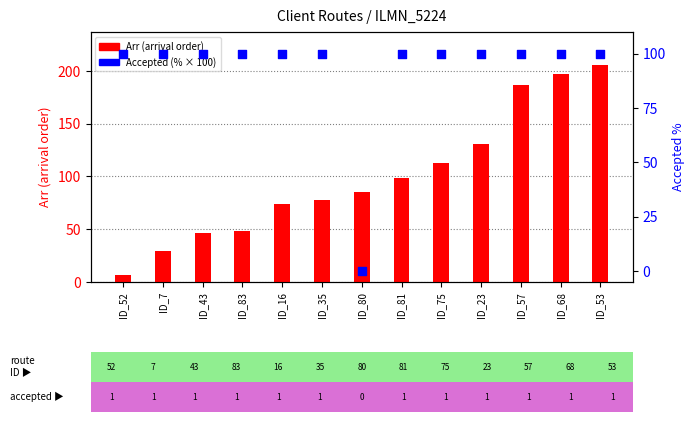

At which category is the sum across all series the highest?

ID_53